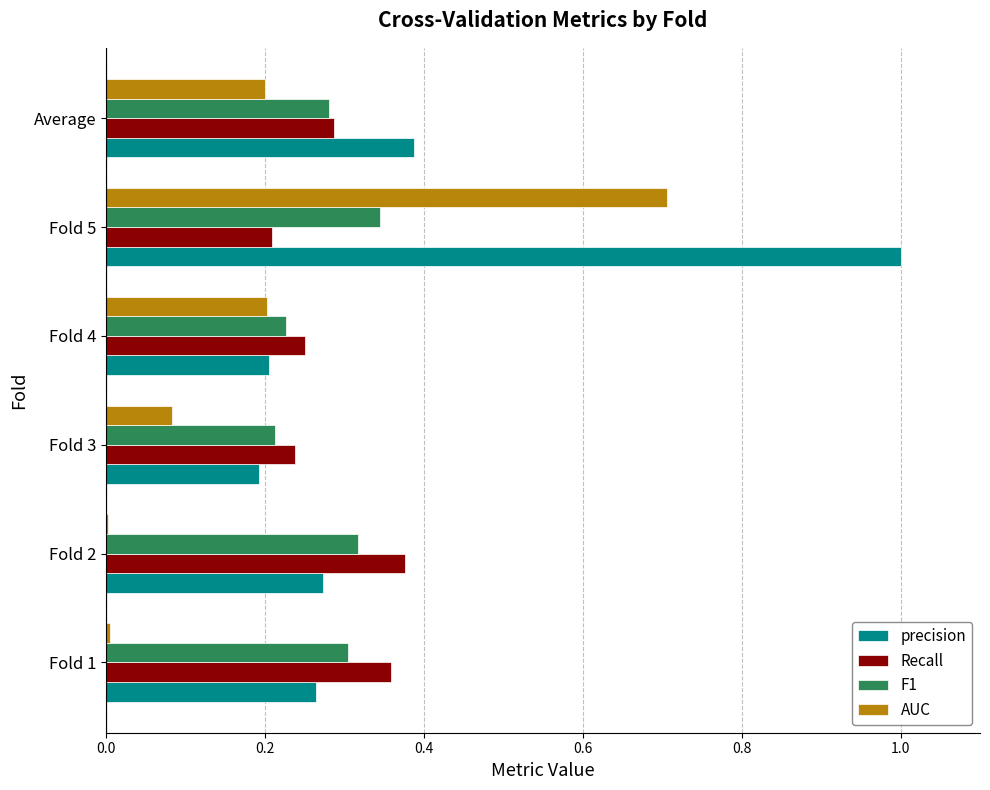

What is the sum of all F1 values?

1.7